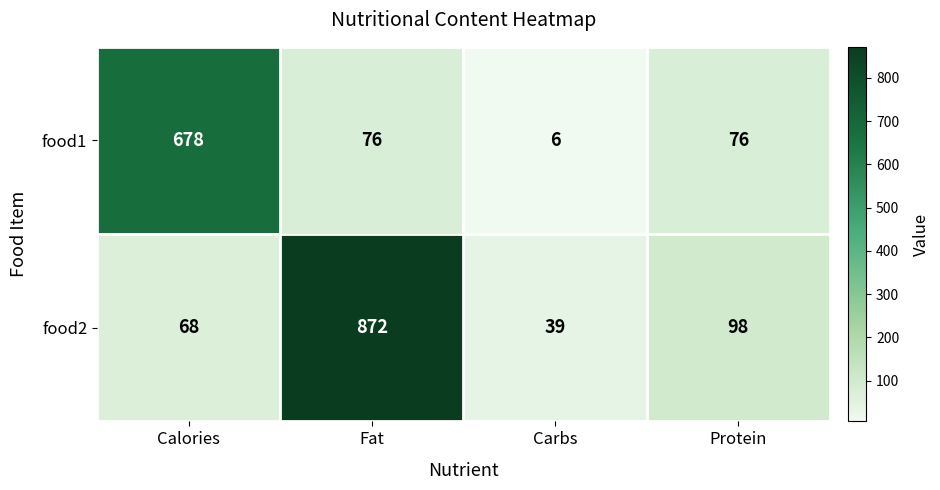

Reading right to left, transcribe all the data shown in this chart.

food1: 76	6	76	678
food2: 98	39	872	68